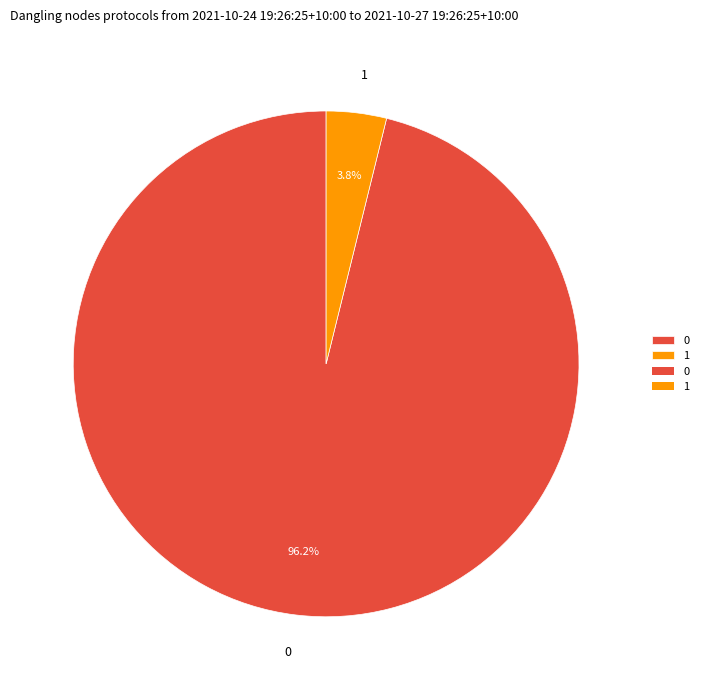

Is it true that 0 is 82% of the pie?

False